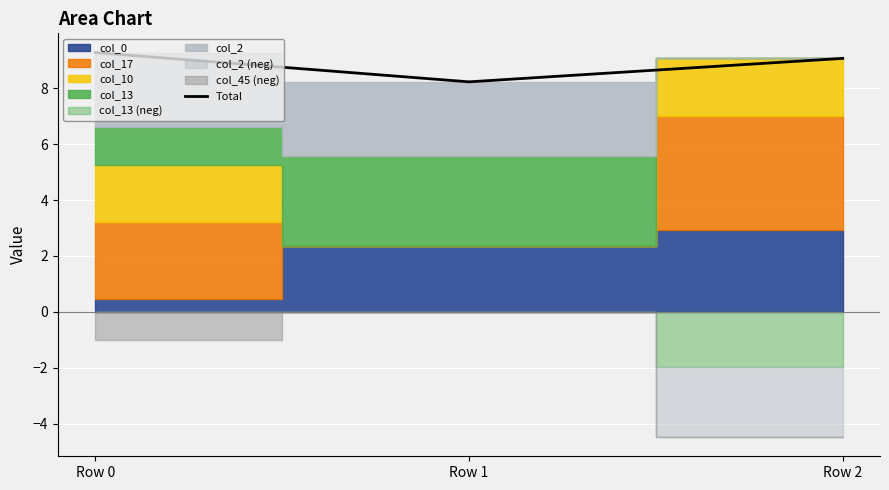

Rank the categories by value from highest to lowest.

Row 0, Row 2, Row 1